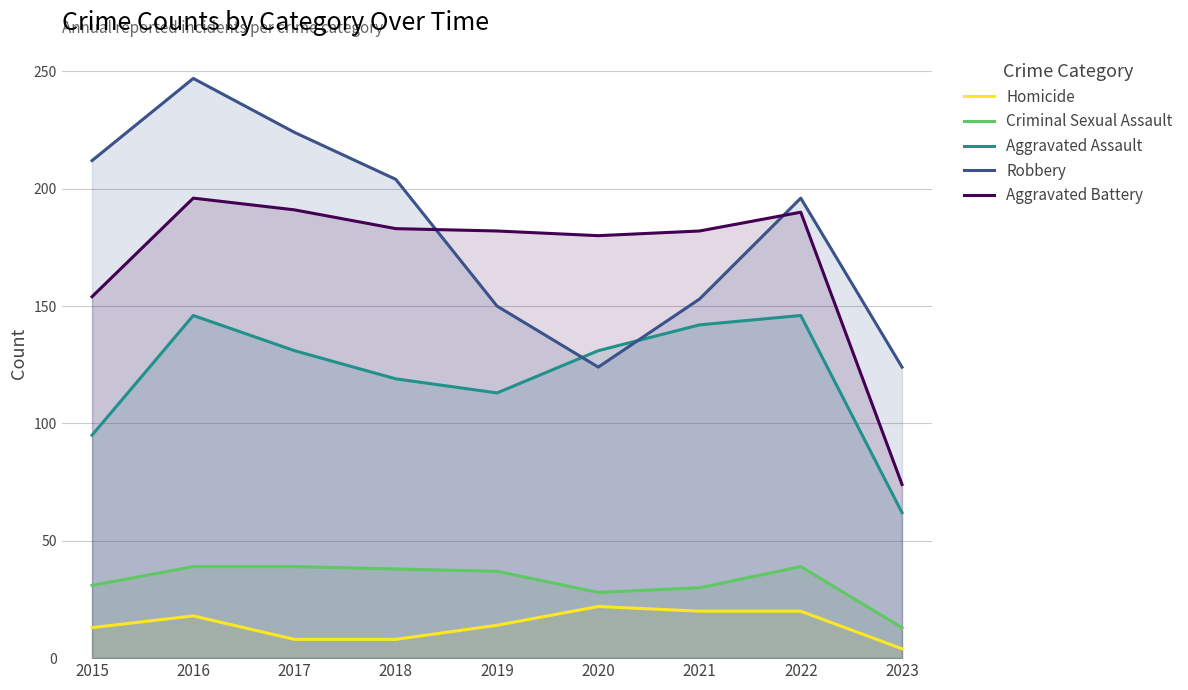

Rank the series at 2019 from highest to lowest value.

Aggravated Battery, Robbery, Aggravated Assault, Criminal Sexual Assault, Homicide